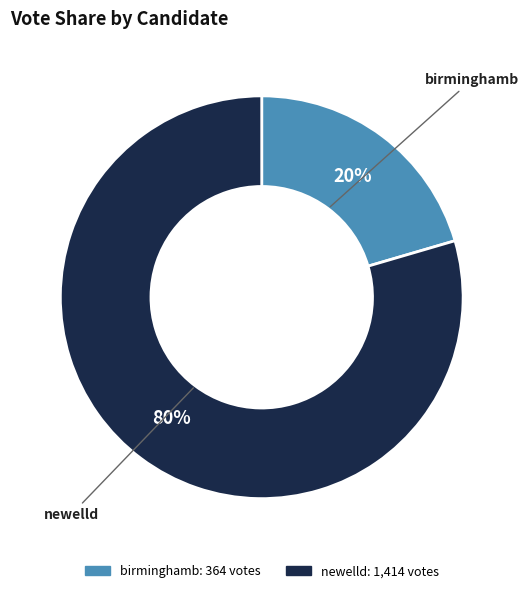

Is the sum of newelld and birminghamb greater than half?

Yes